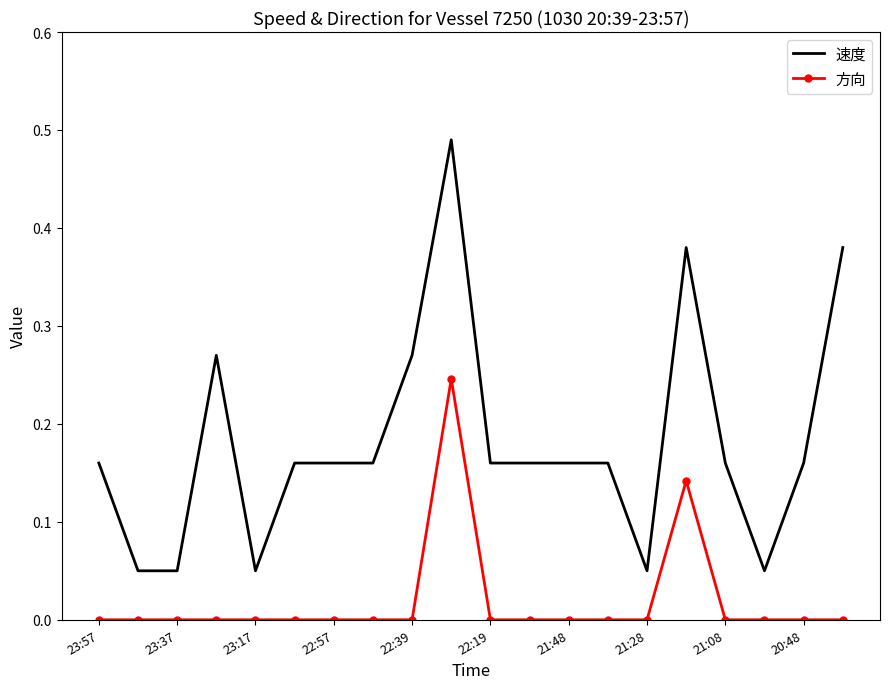

Rank the series by their average value, from highest to lowest.

速度, 方向